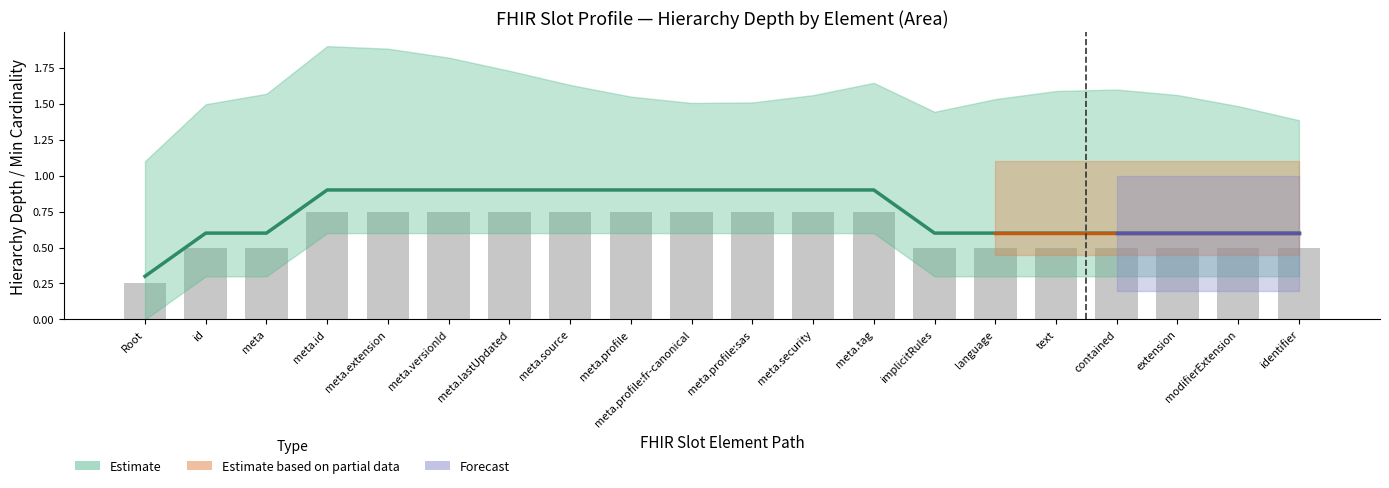

What is the sum of the values at meta.lastUpdated and contained?

1.2